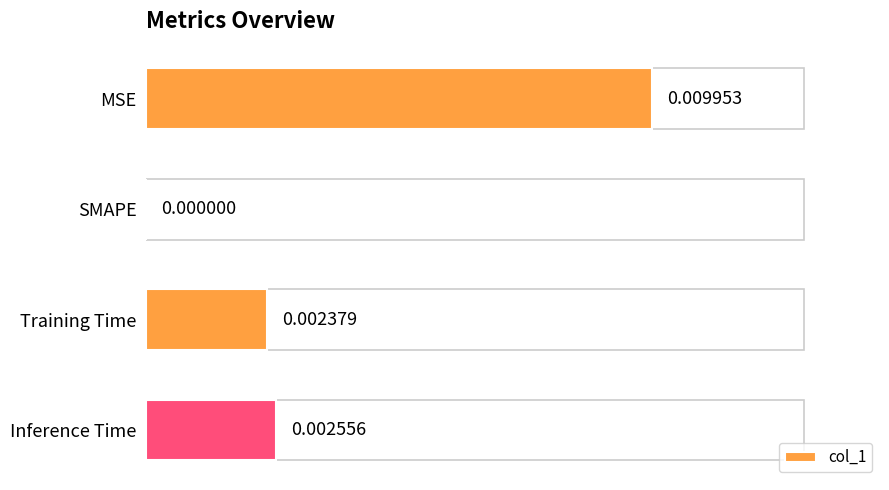

Which has a higher value, SMAPE or Inference Time?

Inference Time